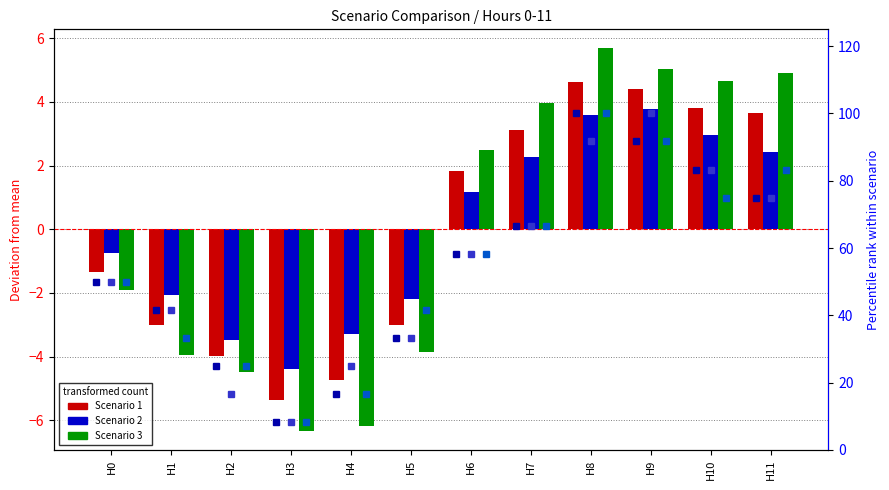

List the labels in order of Scenario 1 value, largest first.

H8, H9, H10, H11, H7, H6, H0, H1, H5, H2, H4, H3